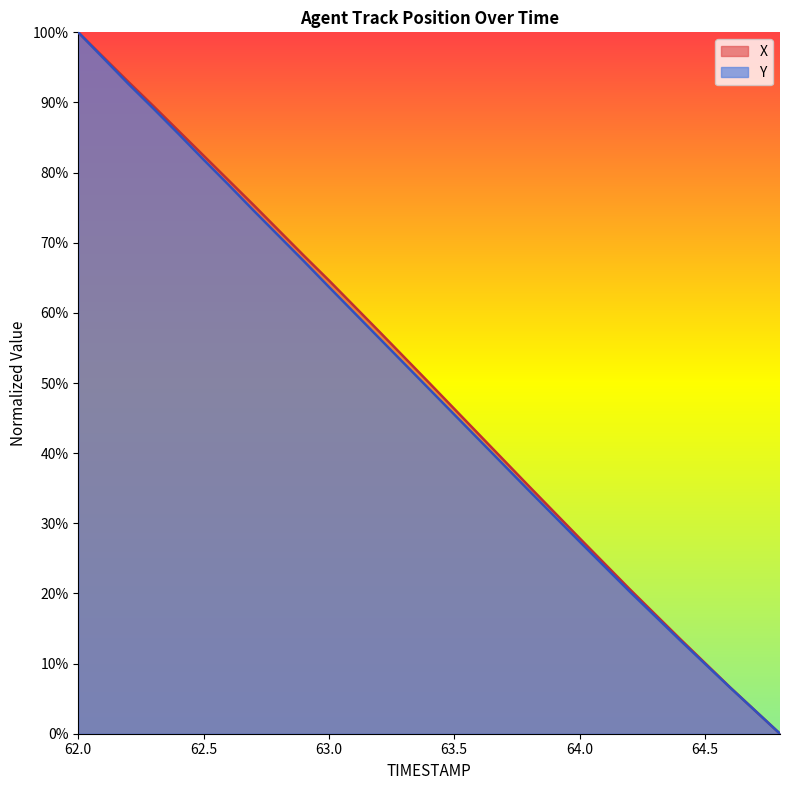

At which label is X closest to 0?

64.8